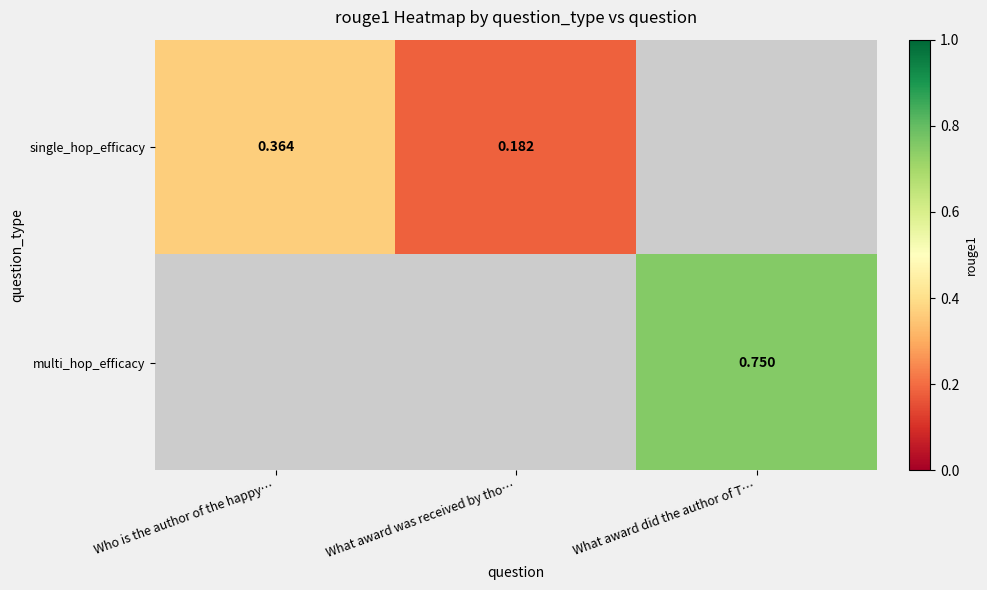

How many positive values does the single_hop_efficacy series have?

2